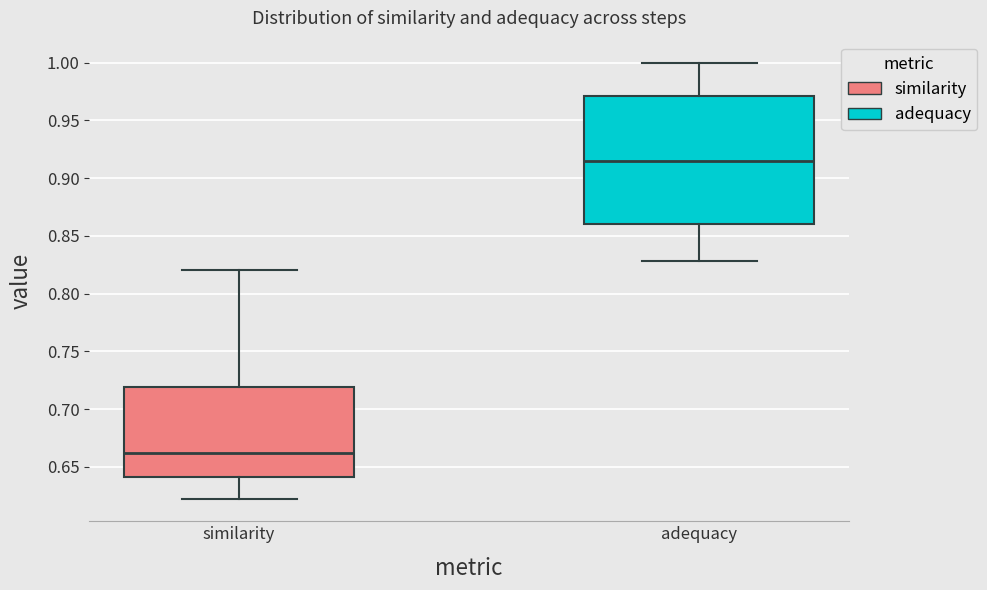

Reading left to right, read every box against the y-axis: the position of its median line, the range the box covers, and the ends of its whiskers. The values are not printed on the chart, so give them approximately, as read against the axis.

similarity: median 0.660, box 0.640 to 0.720, whiskers 0.620 to 0.820
adequacy: median 0.915, box 0.860 to 0.970, whiskers 0.830 to 1.000